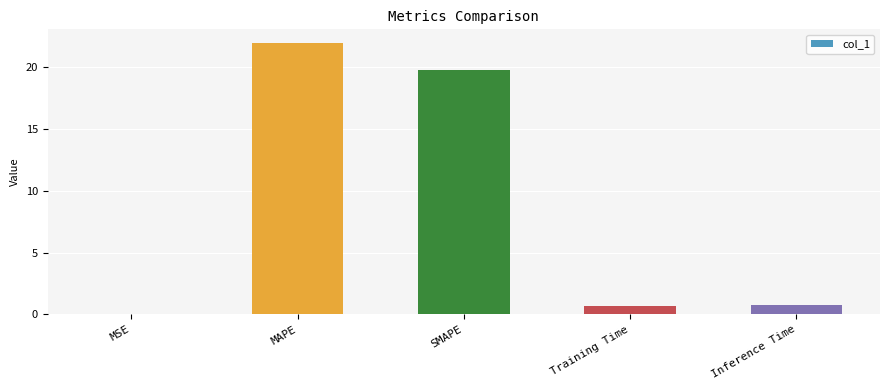

What is the sum of the values at MAPE and SMAPE?

41.7